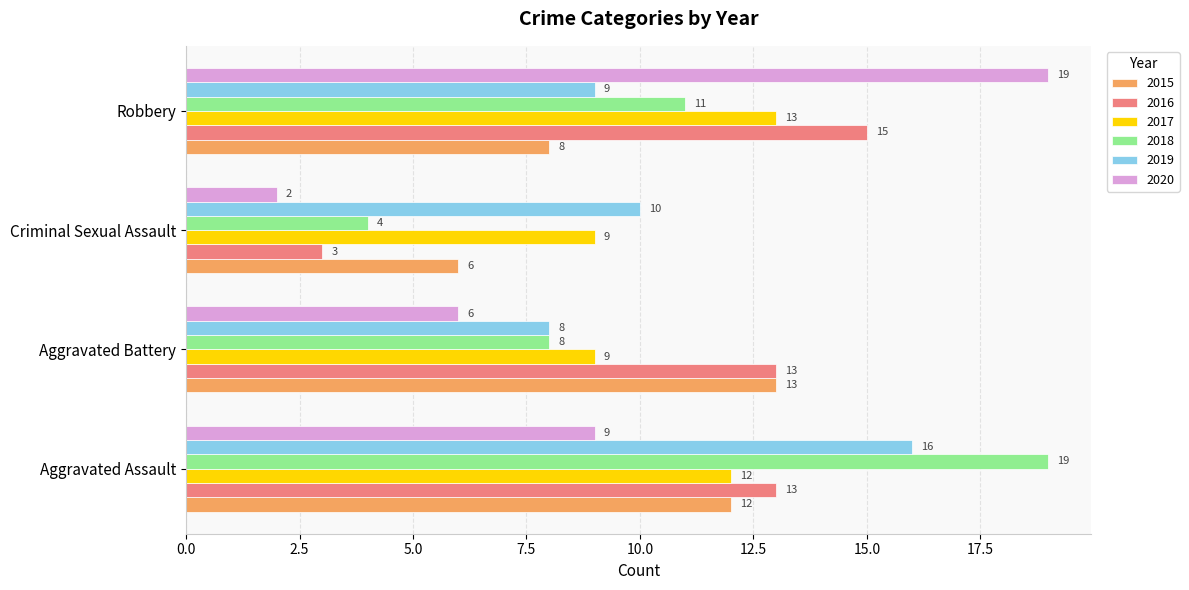

What is the difference between the 2017 values at Aggravated Battery and Robbery?

4